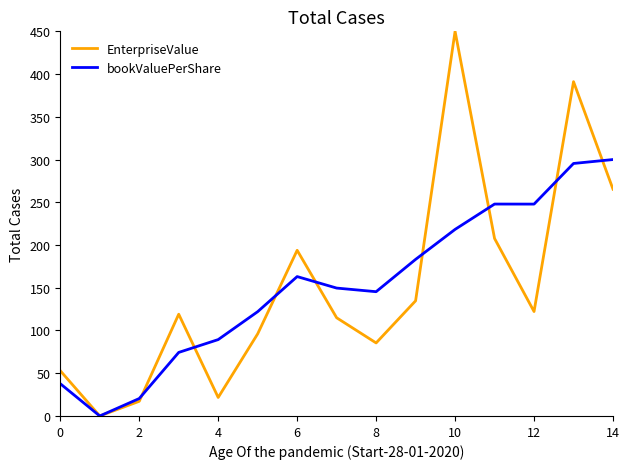

True or false: EnterpriseValue and bookValuePerShare intersect in this chart.

True